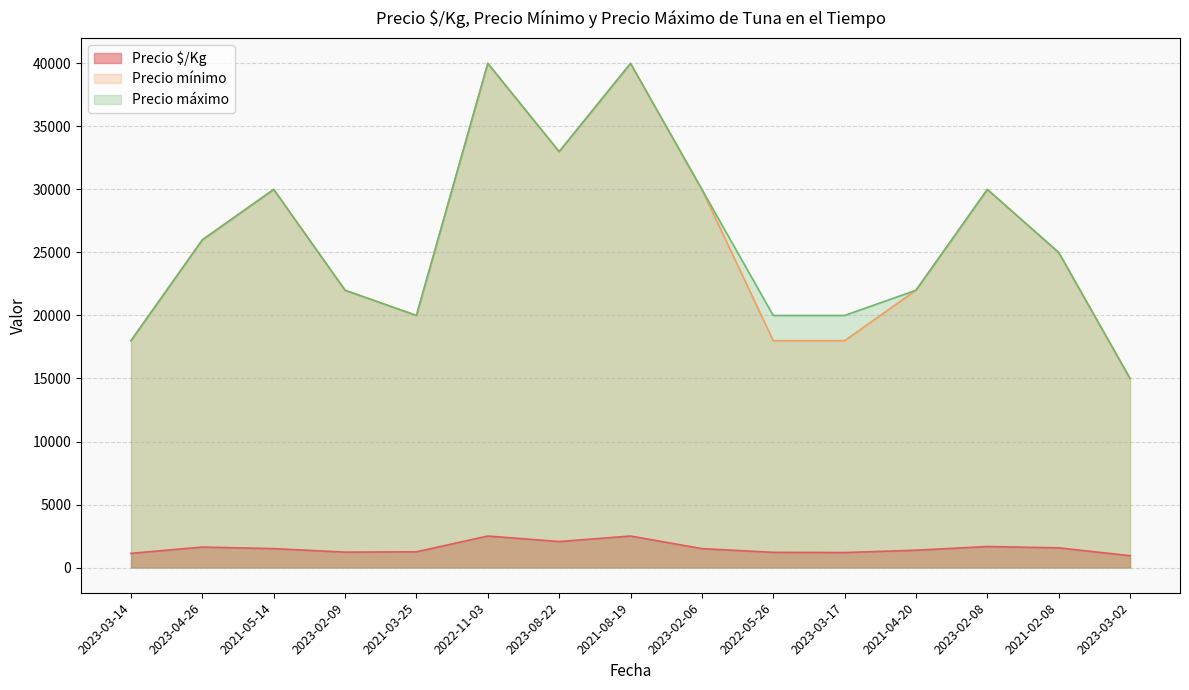

True or false: Precio máximo and Precio $/Kg intersect in this chart.

False